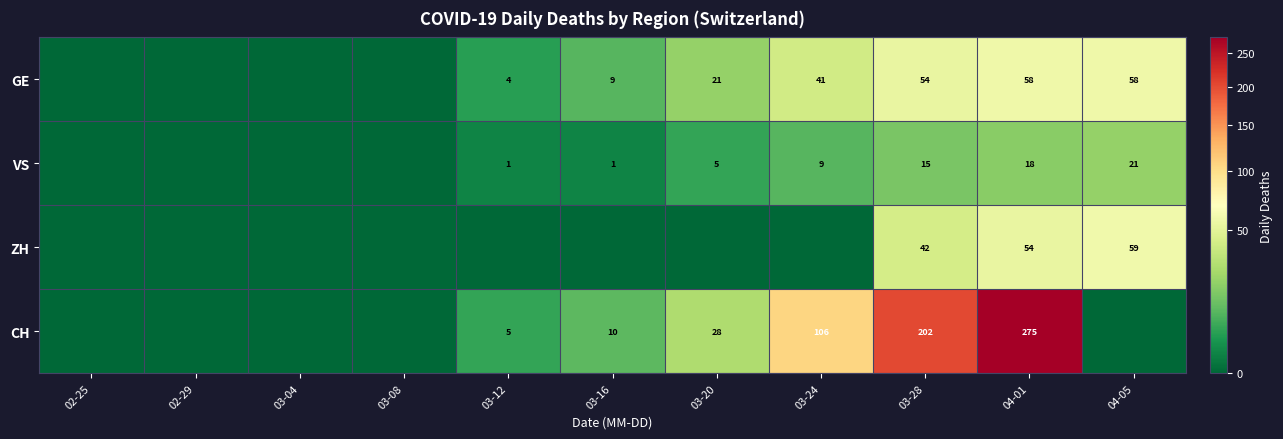

Is it true that GE equals 54 at 03-28?

True